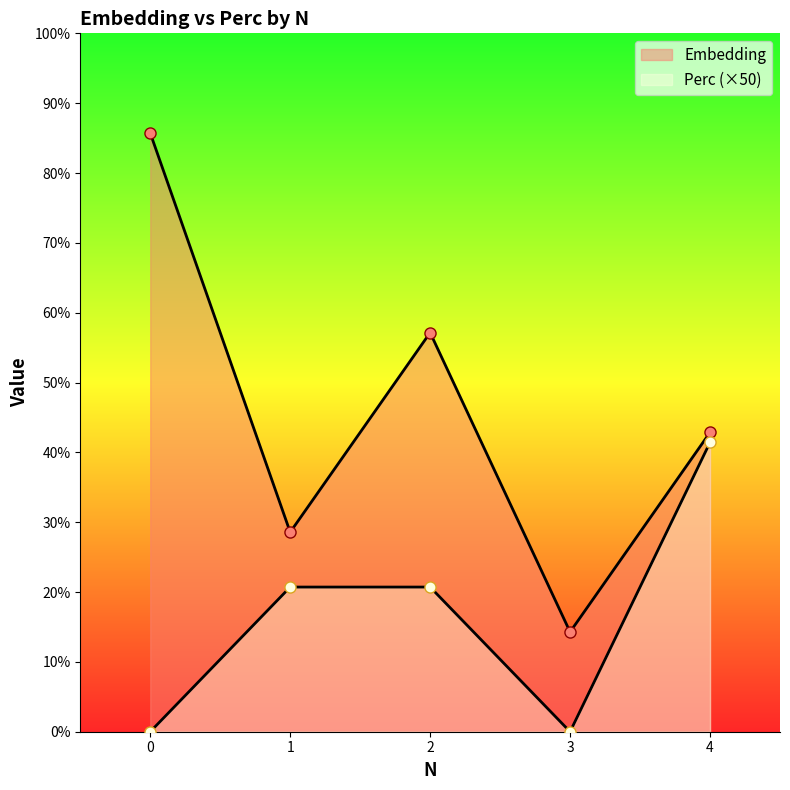

True or false: Perc and Embedding cross at least once.

False